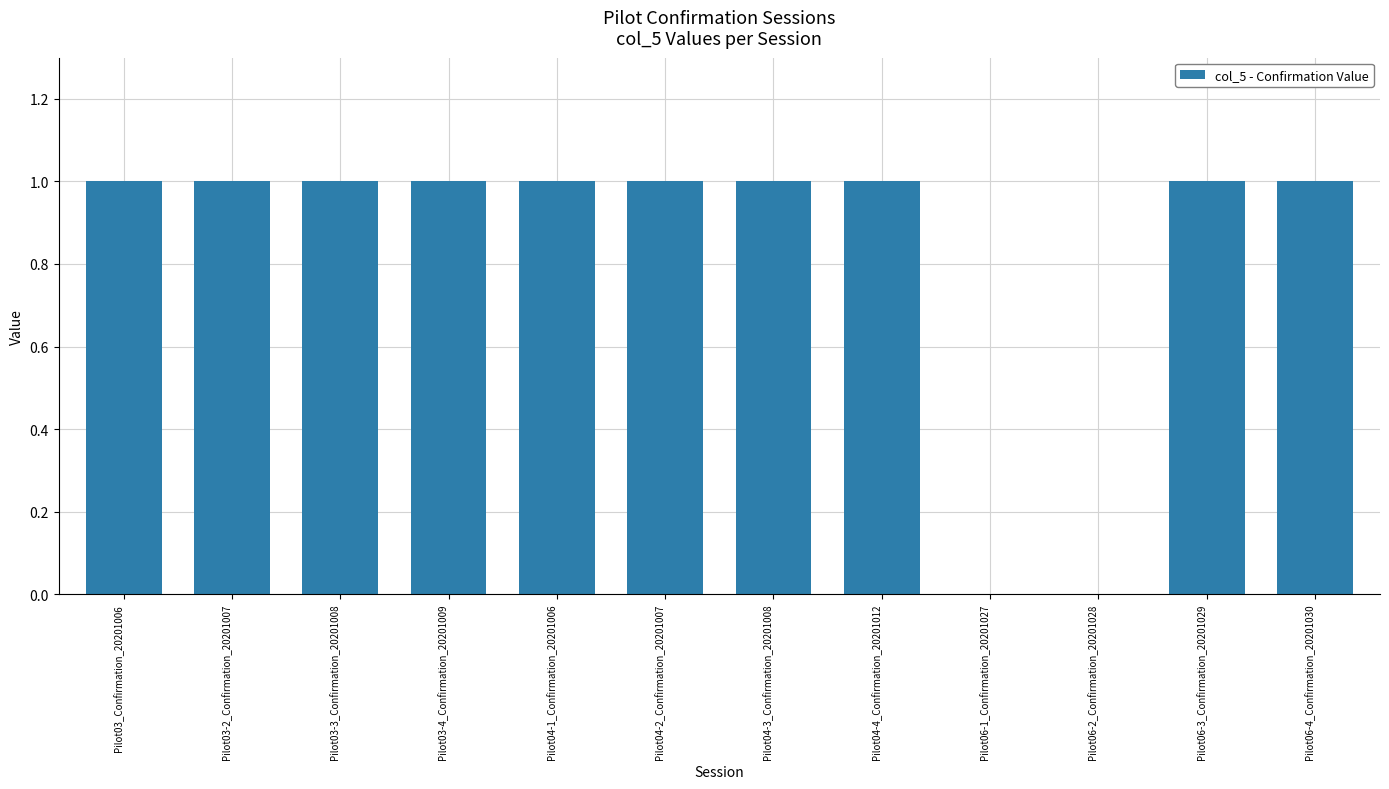

What is the sum of all values?

10